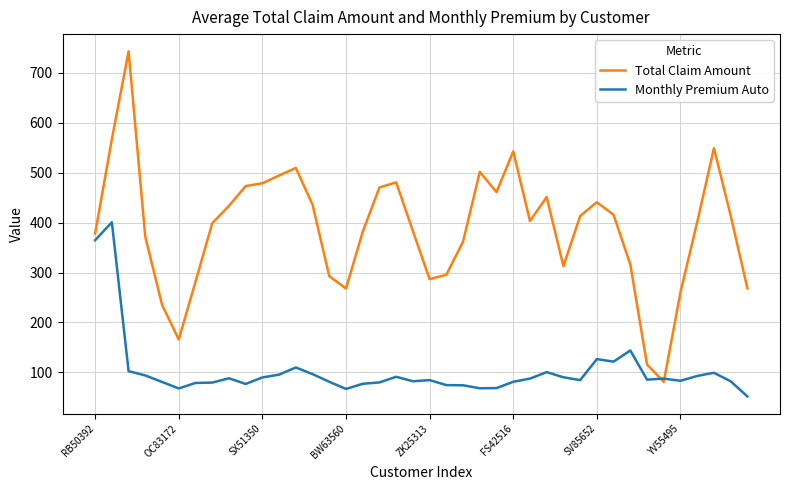

What is the lowest value of the Monthly Premium Auto series?

52.0